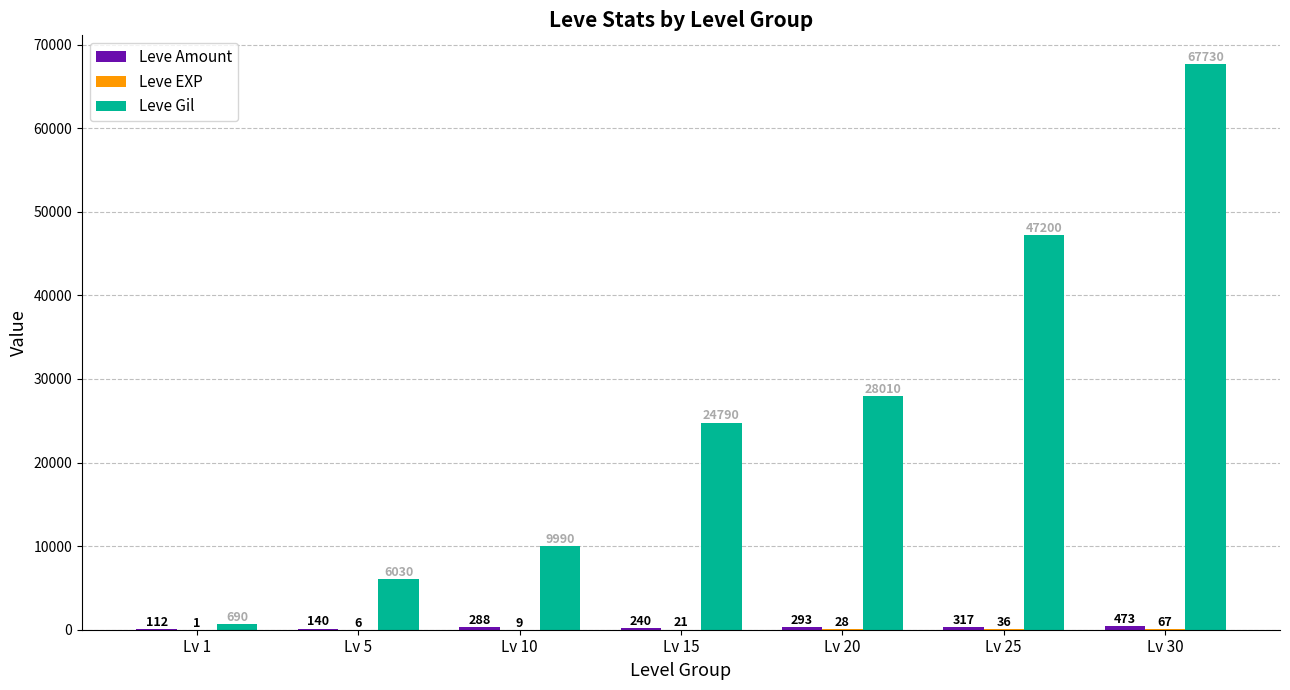

What is the greatest value displayed?

67730